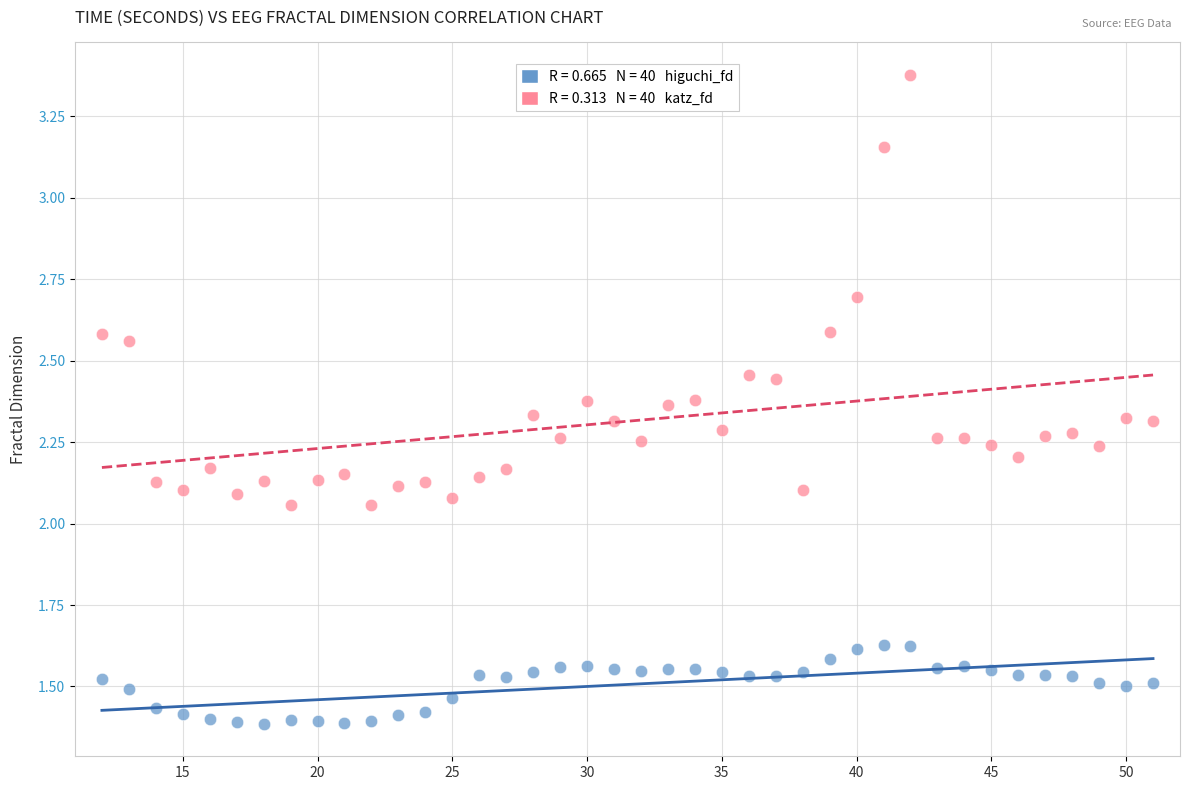

Across all data points, what is the range of Y values (max minus min)?

2.0